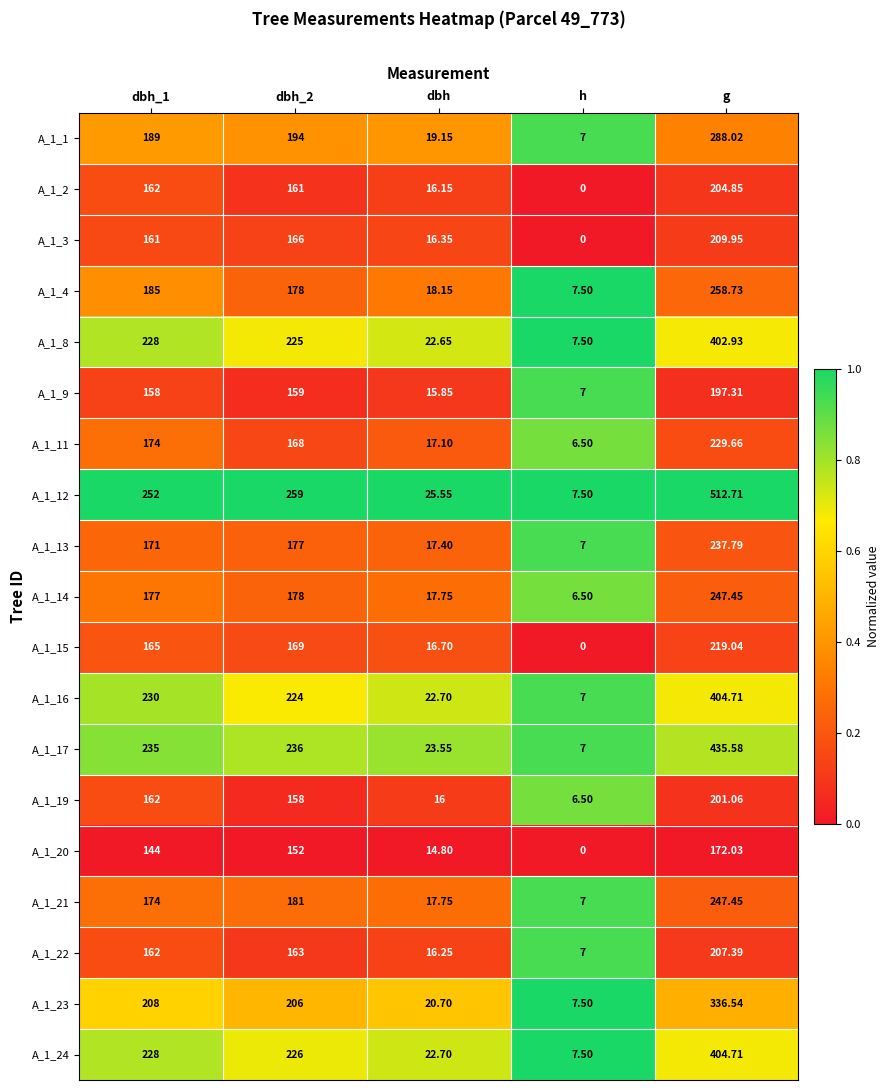

Is the value of A_1_21 at dbh_1 greater than the value of A_1_3 at h?

Yes